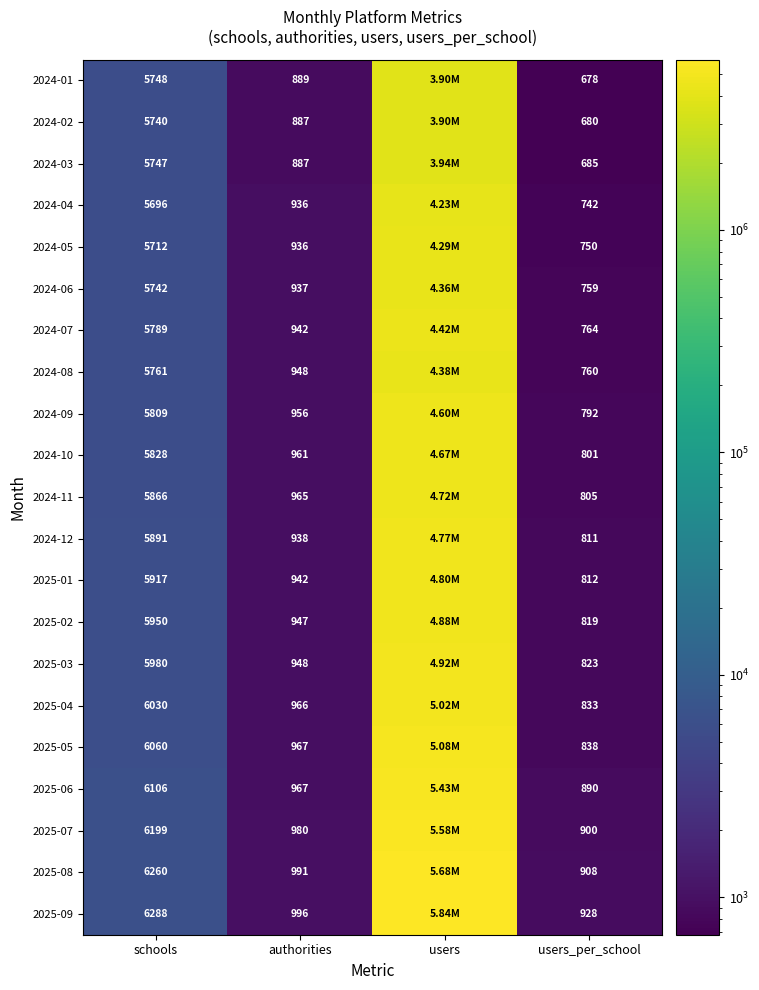

What is the sum of the 2024-04 values at users_per_school and authorities?

1678